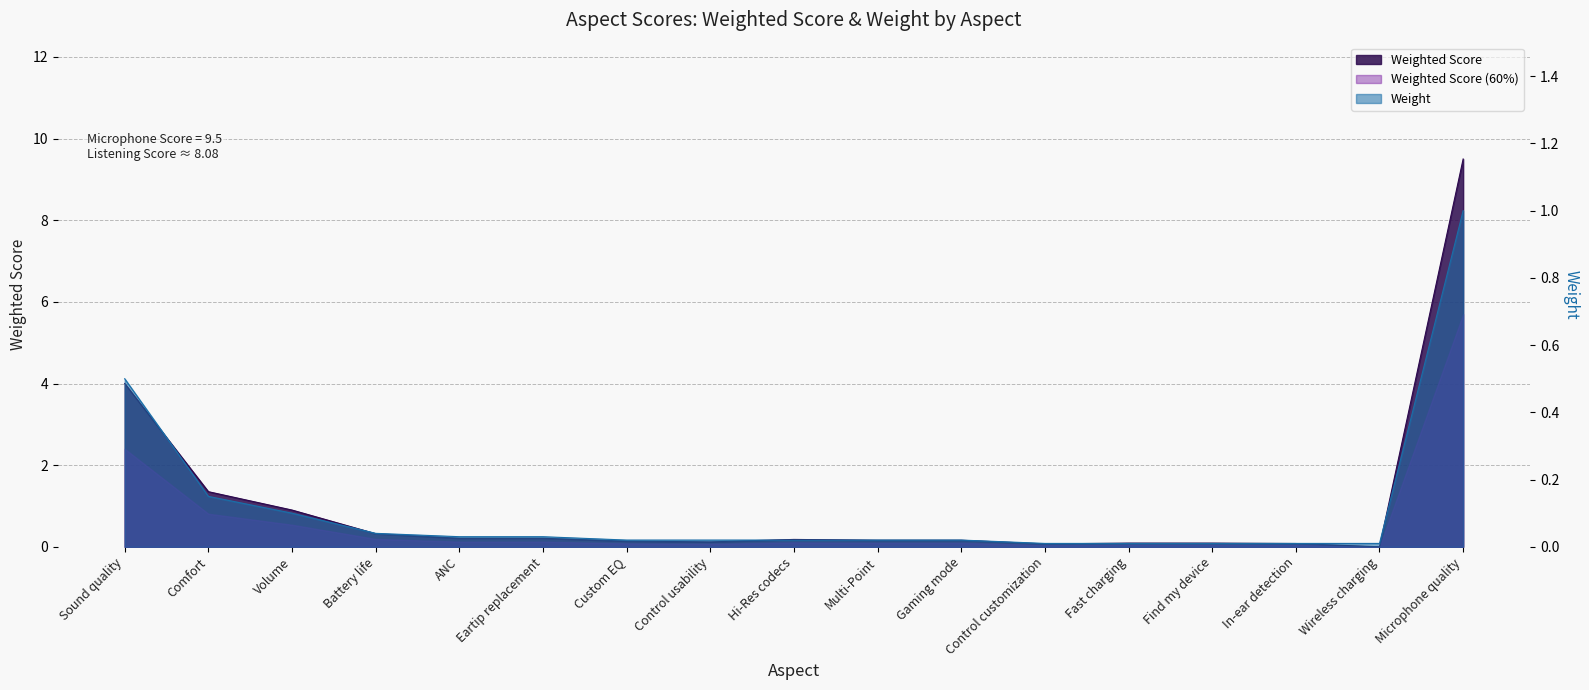

Reading right to left, extract all data points from this chart.

Weighted Score: 9.5	0.0	0.1	0.1	0.1	0.1	0.2	0.2	0.2	0.1	0.1	0.2	0.2	0.3	0.9	1.4	4.0
Weight: 1.0	0.0	0.0	0.0	0.0	0.0	0.0	0.0	0.0	0.0	0.0	0.0	0.0	0.0	0.1	0.1	0.5